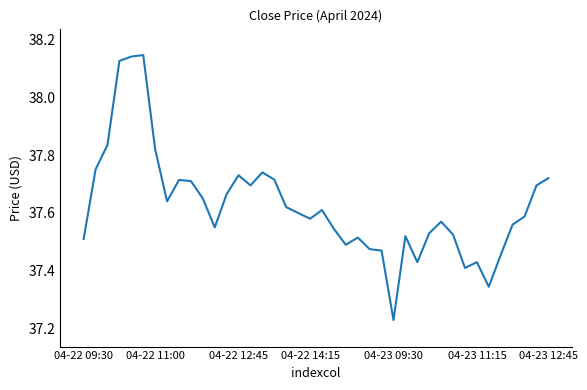

What is the difference between the maximum and minimum values?

0.9